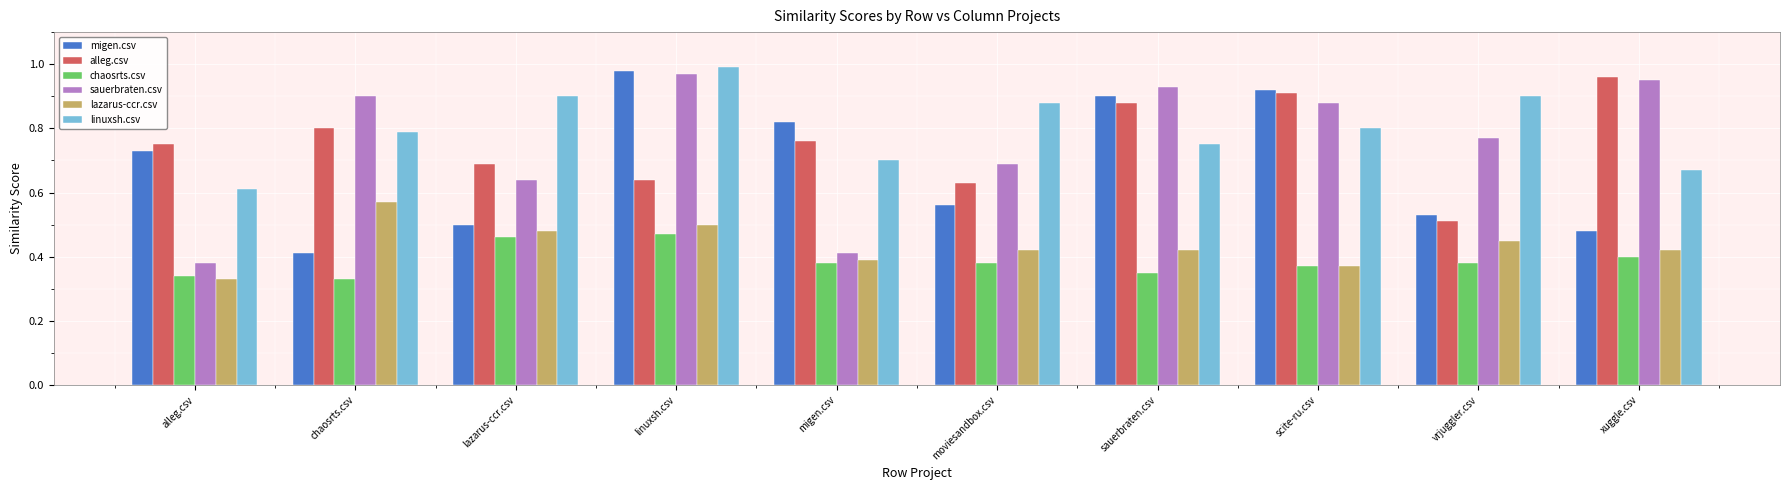

Which category has the lowest value in the sauerbraten.csv series?

alleg.csv